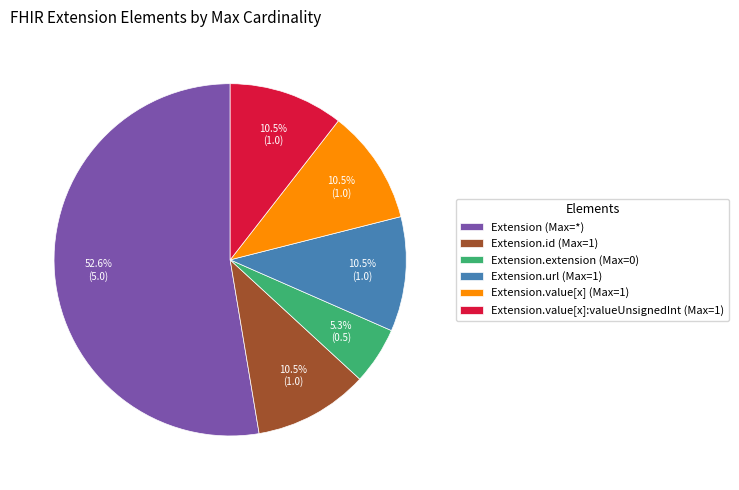

Which category accounts for the majority?

Extension (Max=*)